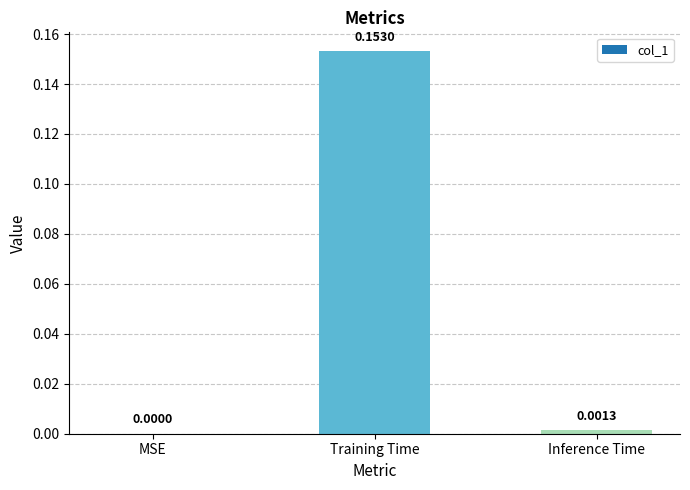

Which has a higher value, Training Time or MSE?

Training Time